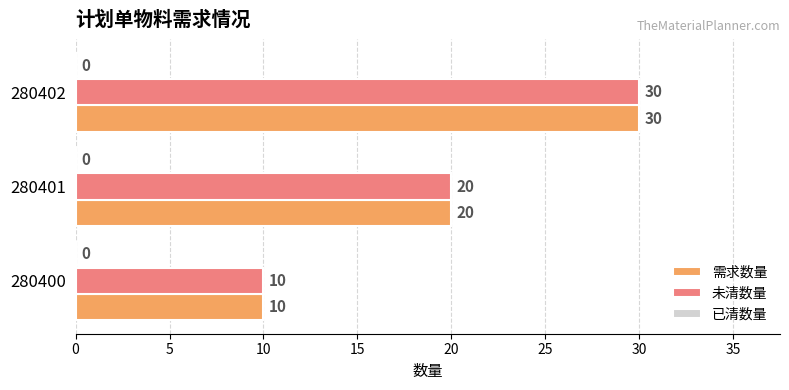

Is it true that 需求数量 equals 13 at 280402?

False